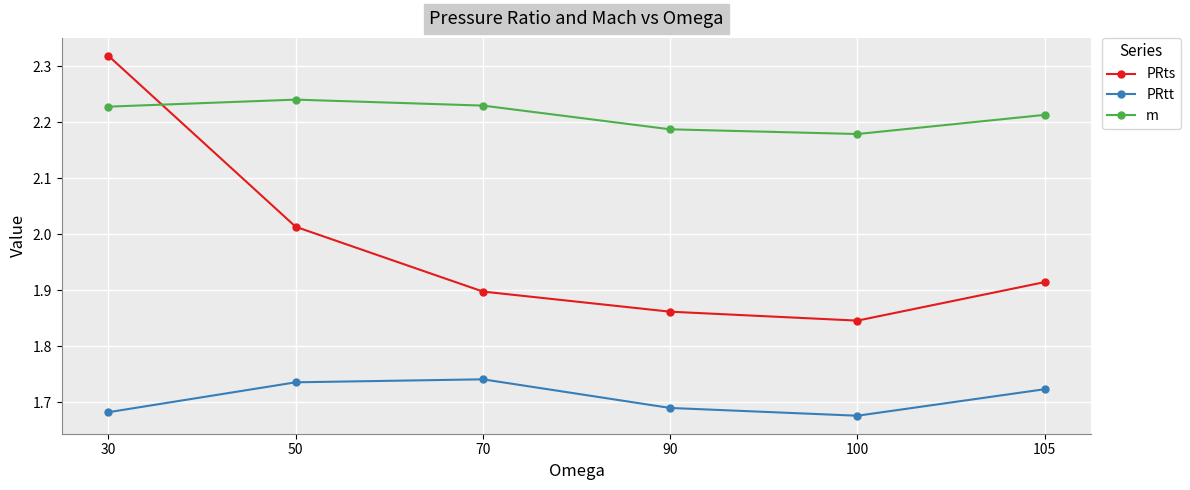

Is it true that PRts equals 1.9 at 90?

True